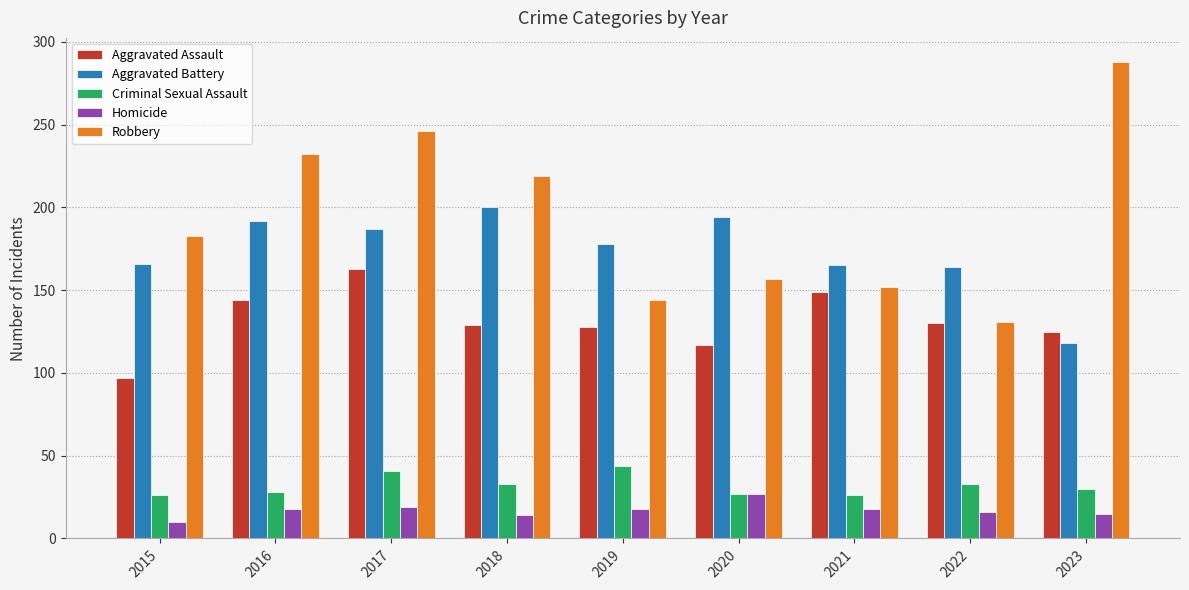

How many values in the Homicide series are below 18?

4